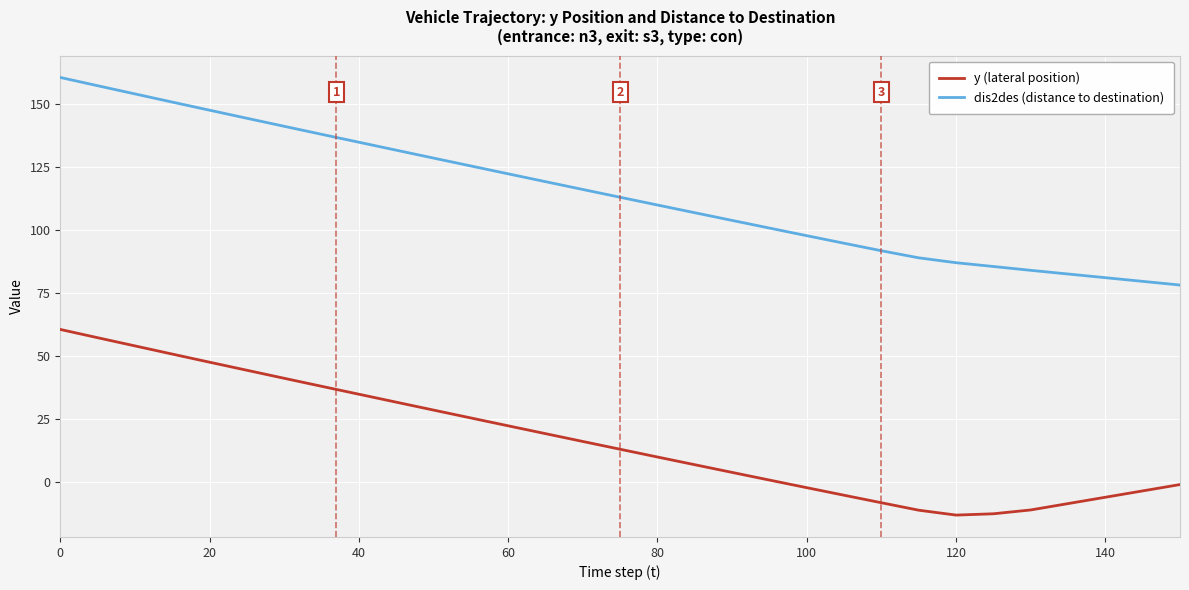

Rank the series by their maximum value, from lowest to highest.

y (lateral position), dis2des (distance to destination)